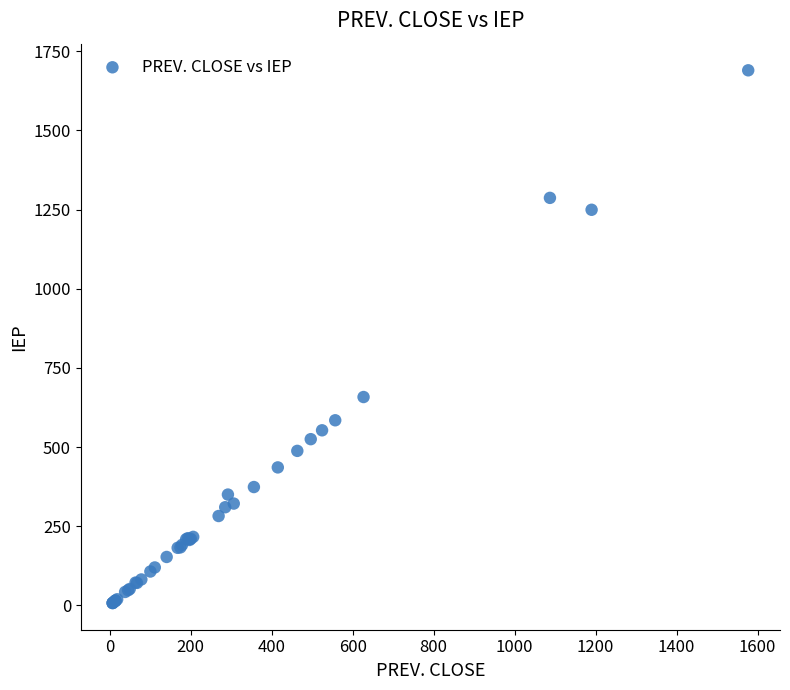

What Y value in the scatter plot is closest to 848?

658.1